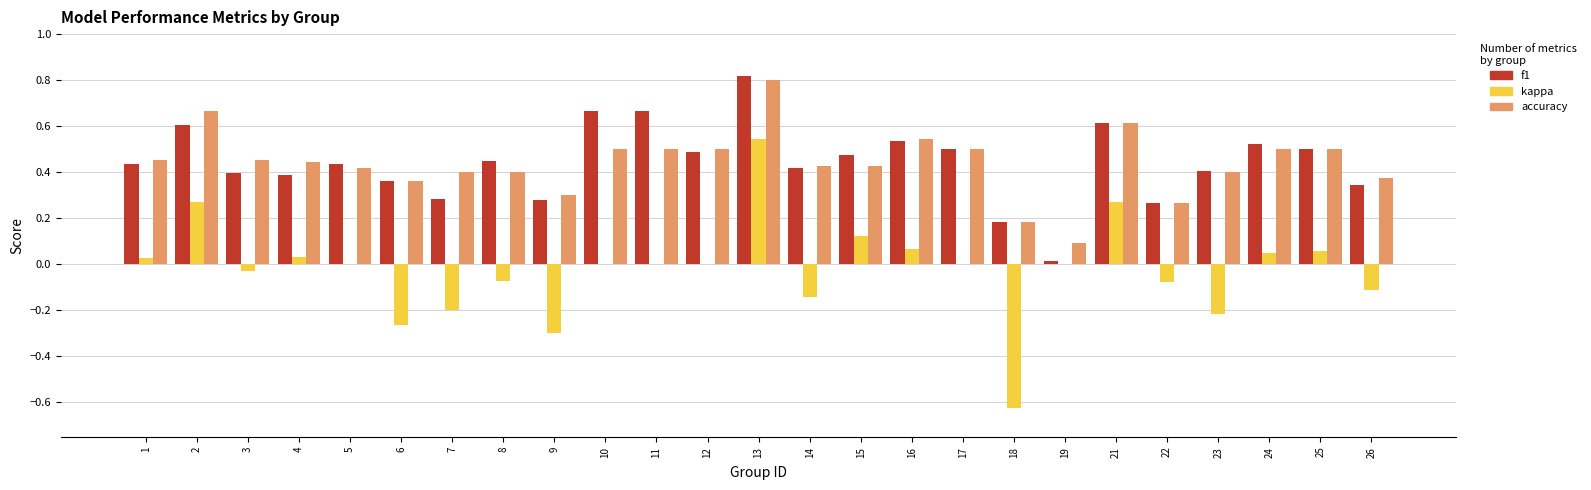

Count the number of data series in this chart.

3